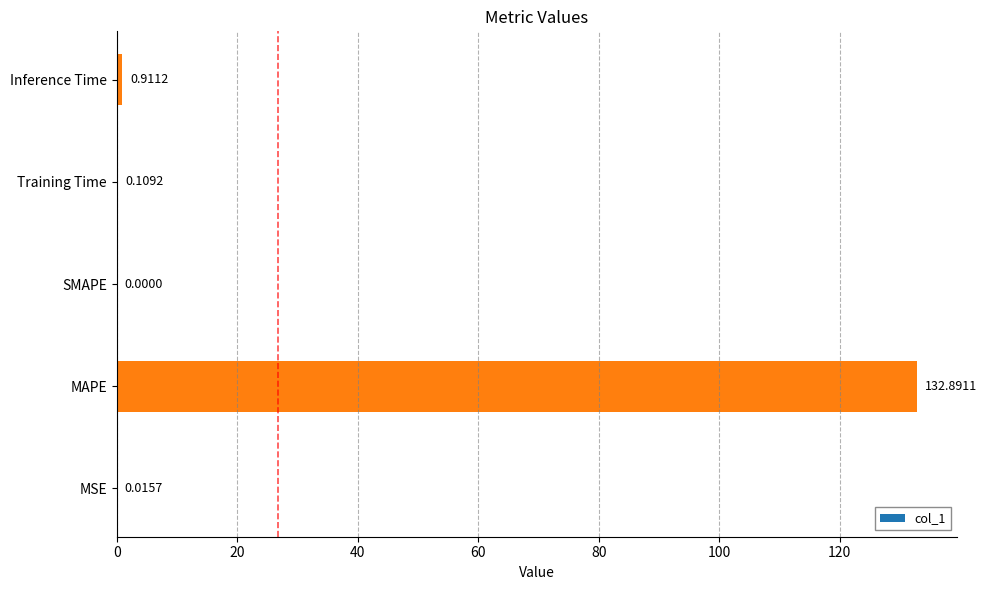

What is the sum of all values?

133.9